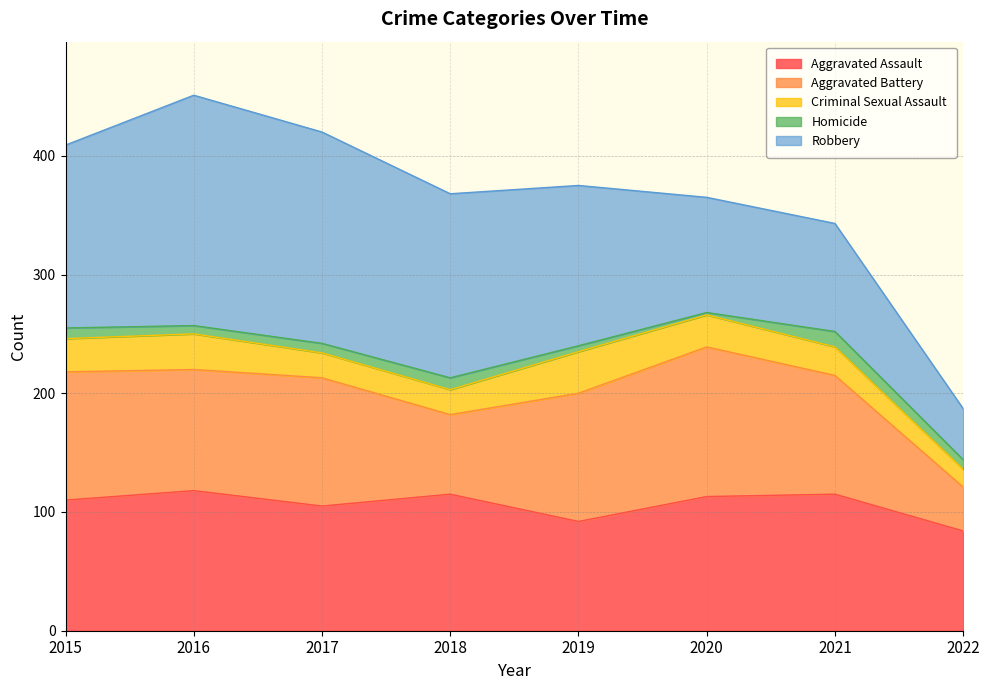

Between 2018 and 2016, which is larger?

2016